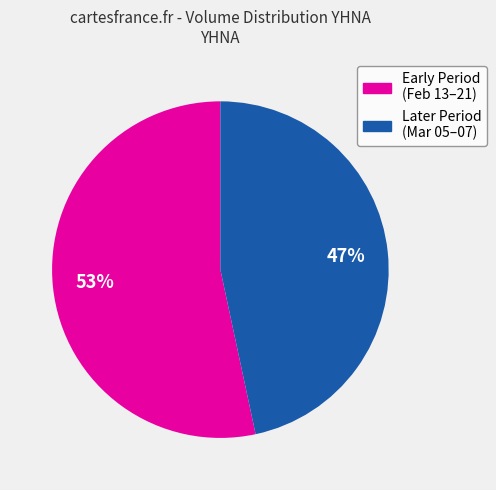

Is there any slice that represents more than half of the pie?

Yes